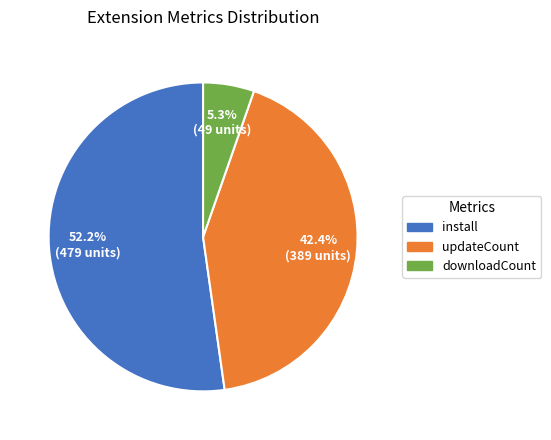

What is the smallest slice in the pie chart?

downloadCount